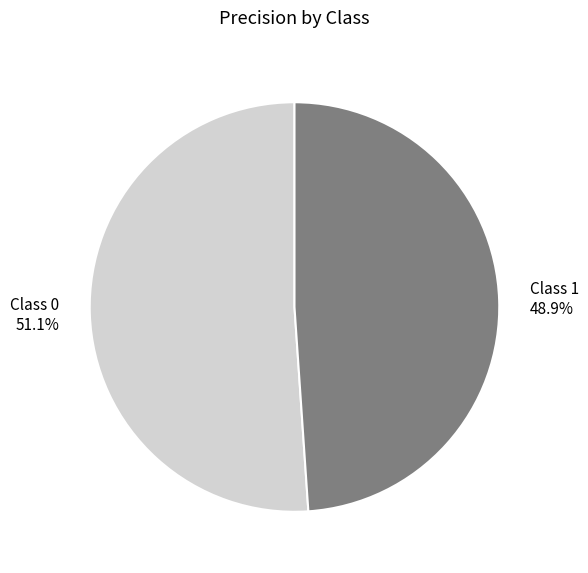

How much of the chart is everything except Class 0?

48.9%